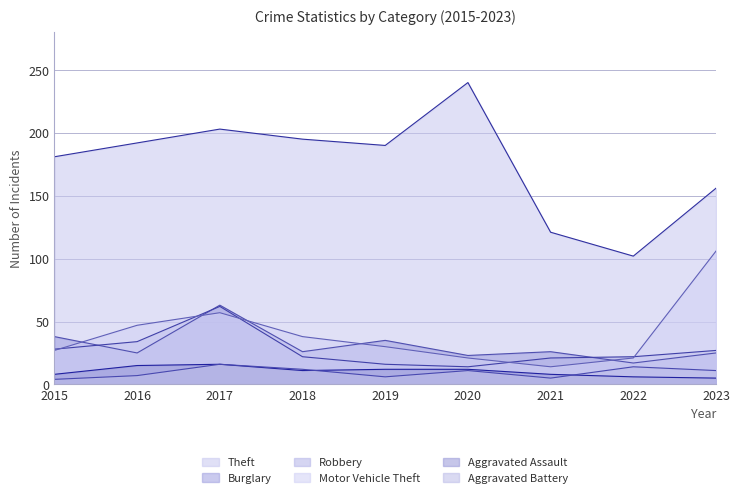

At which label does Aggravated Assault reach its minimum?

2023